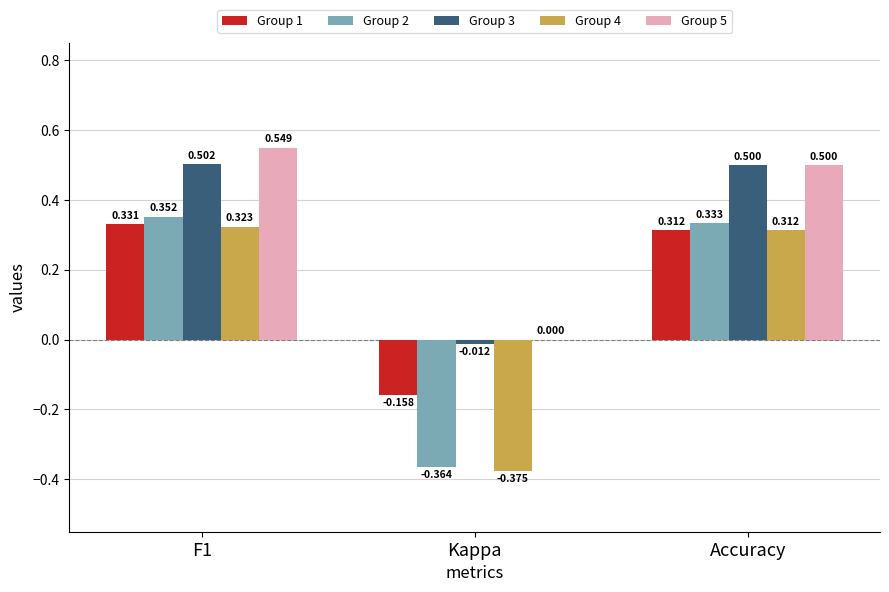

What is the average value of the Group 2 series?

0.1